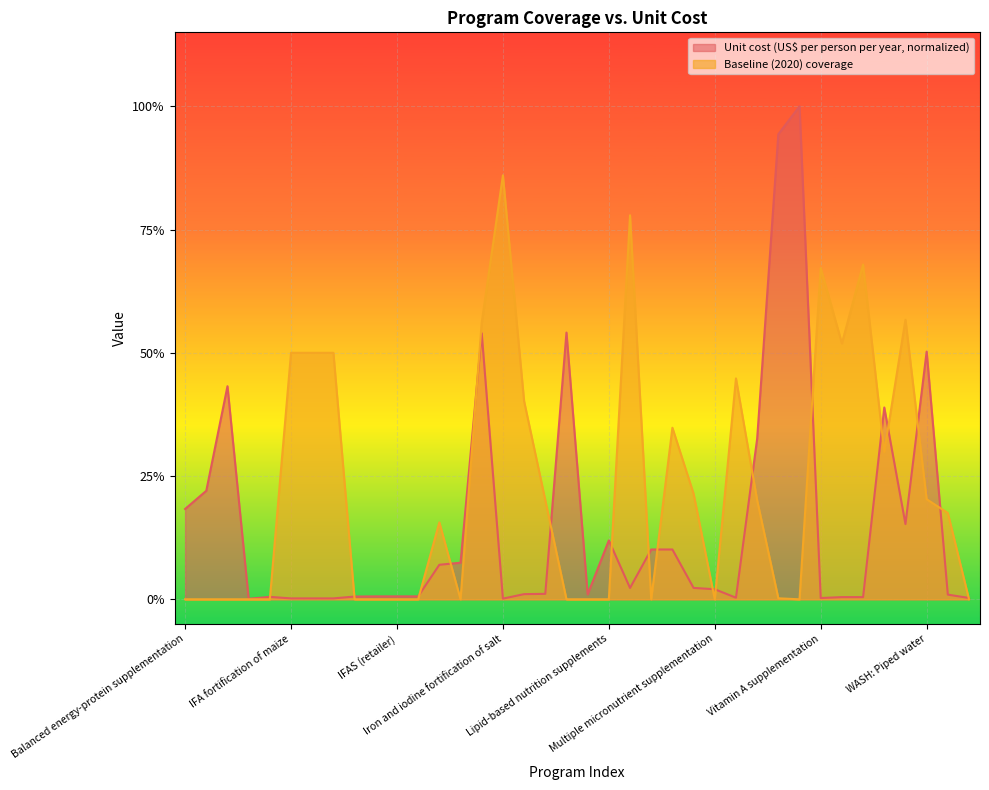

What is the average value of the Unit cost (US$ per person per year) series?

0.2